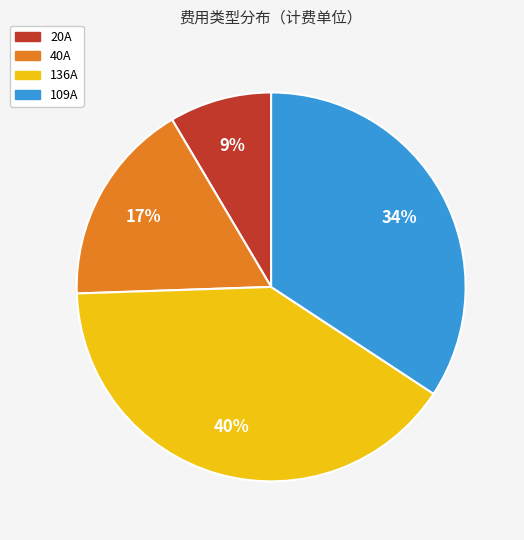

Which category has the smallest portion of the pie?

20A